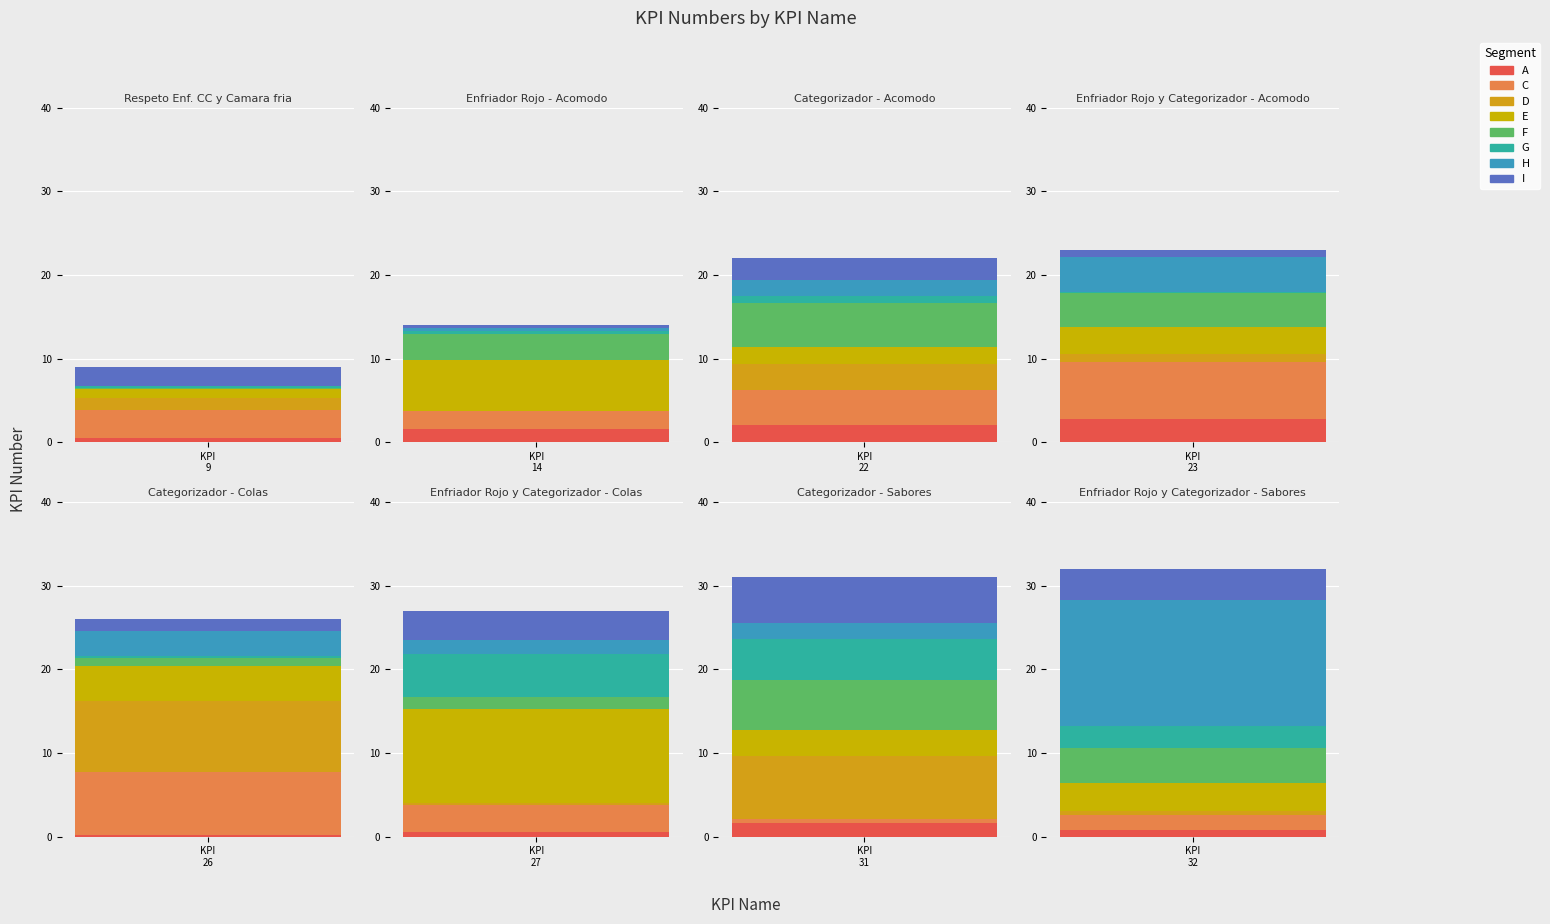

What is the sum of the values at Enfriador Rojo - Acomodo and Categorizador - Acomodo?

36